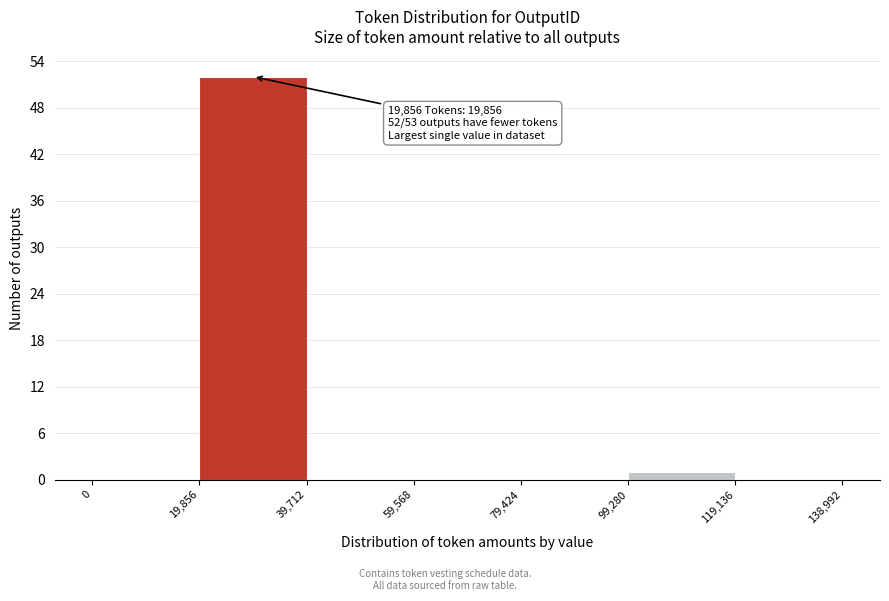

Over which range of the x-axis is the bar tallest?

19,856 to 39,712